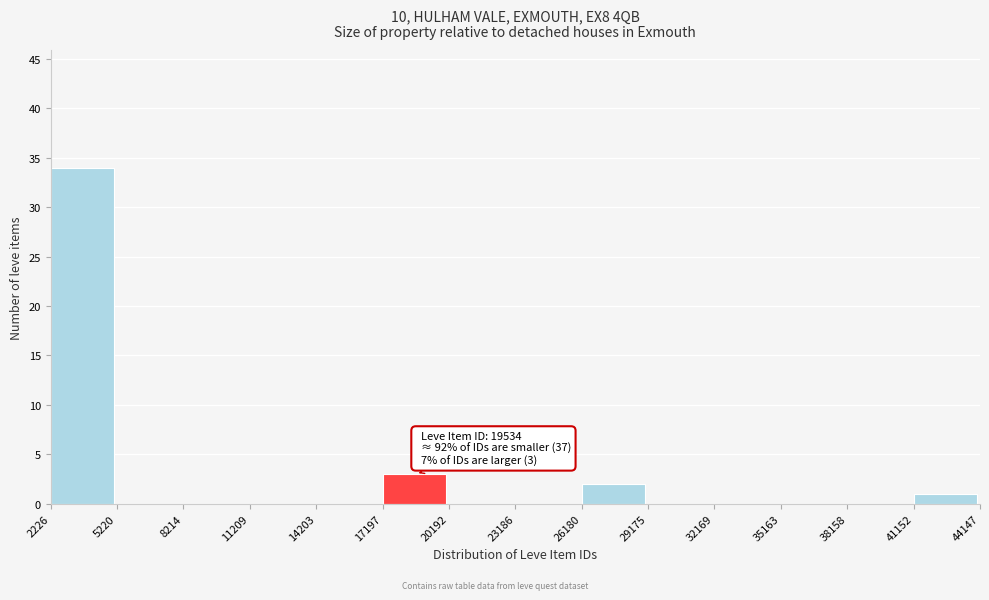

Over which range of the x-axis is the bar tallest?

2226 to 5220